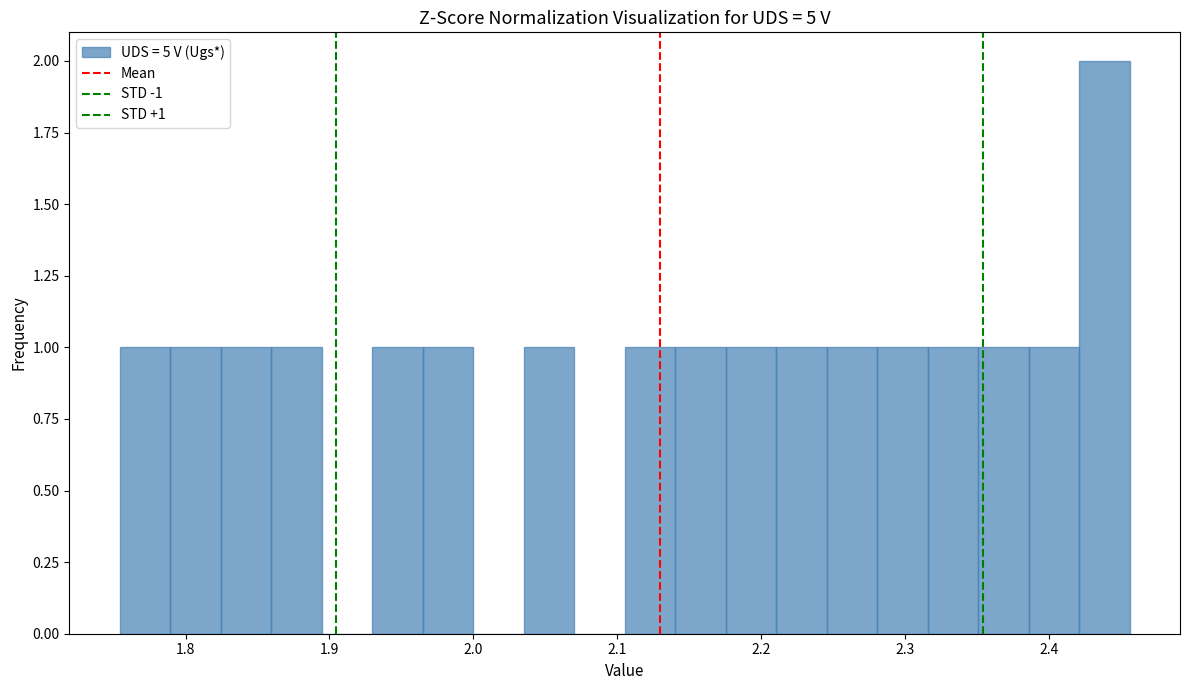

Read against the x-axis, roughly where is the centre of the tallest bar?

2.44